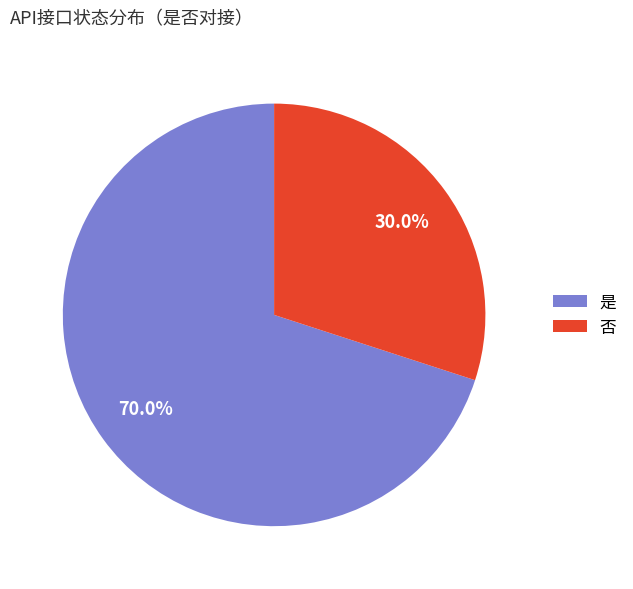

To the nearest percent, what portion does 是 represent?

70%